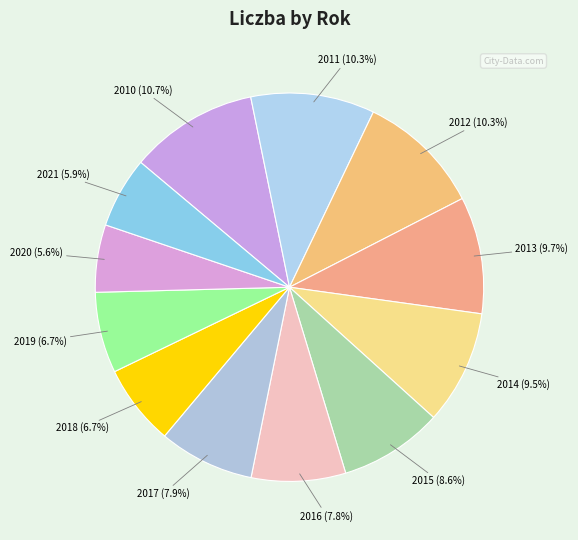

Rank the categories by value from highest to lowest.

2010, 2012, 2011, 2013, 2014, 2015, 2017, 2016, 2019, 2018, 2021, 2020